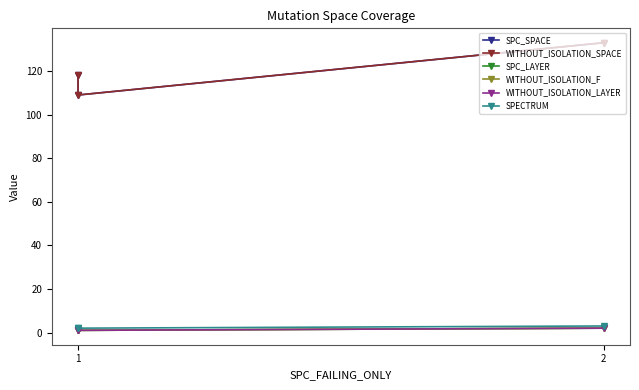

How many lines are shown in the chart?

6